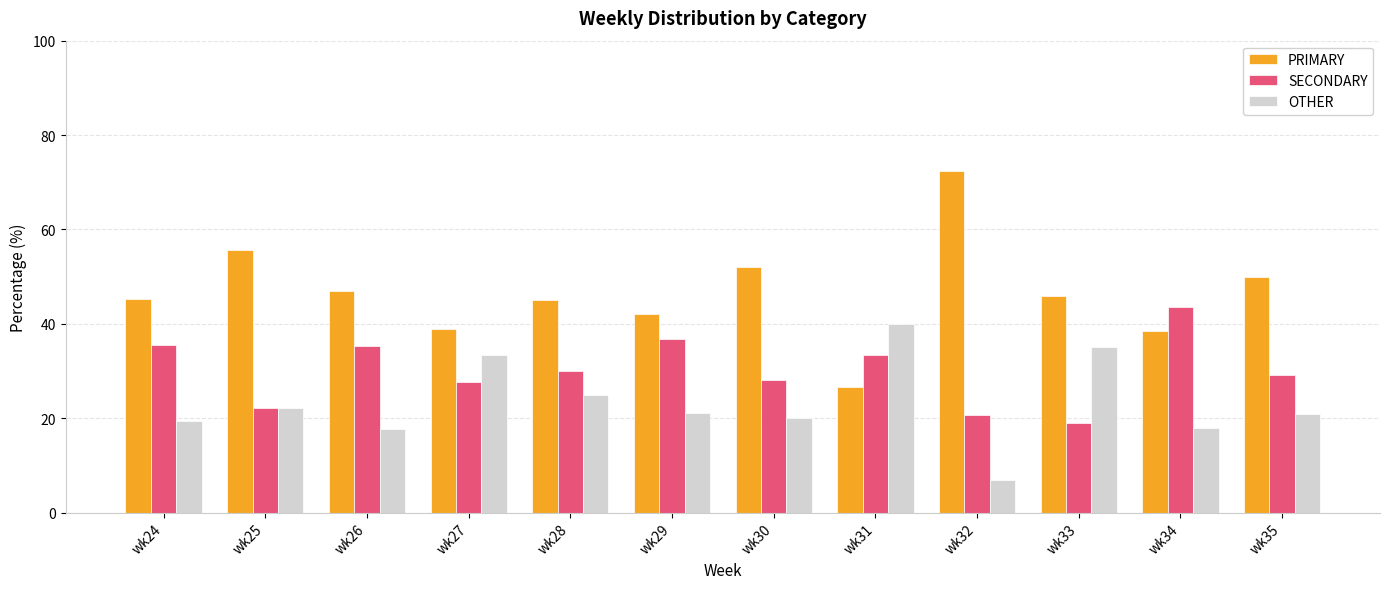

Count the number of data series in this chart.

3